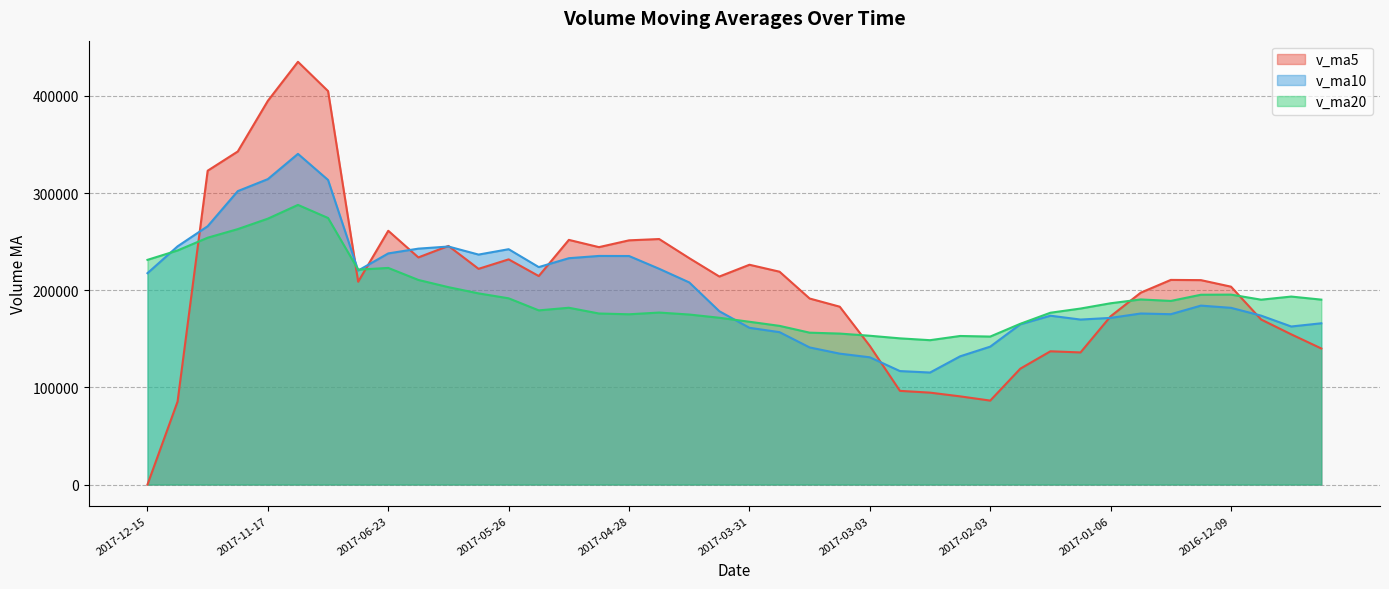

Which series has the widest spread of values?

v_ma5